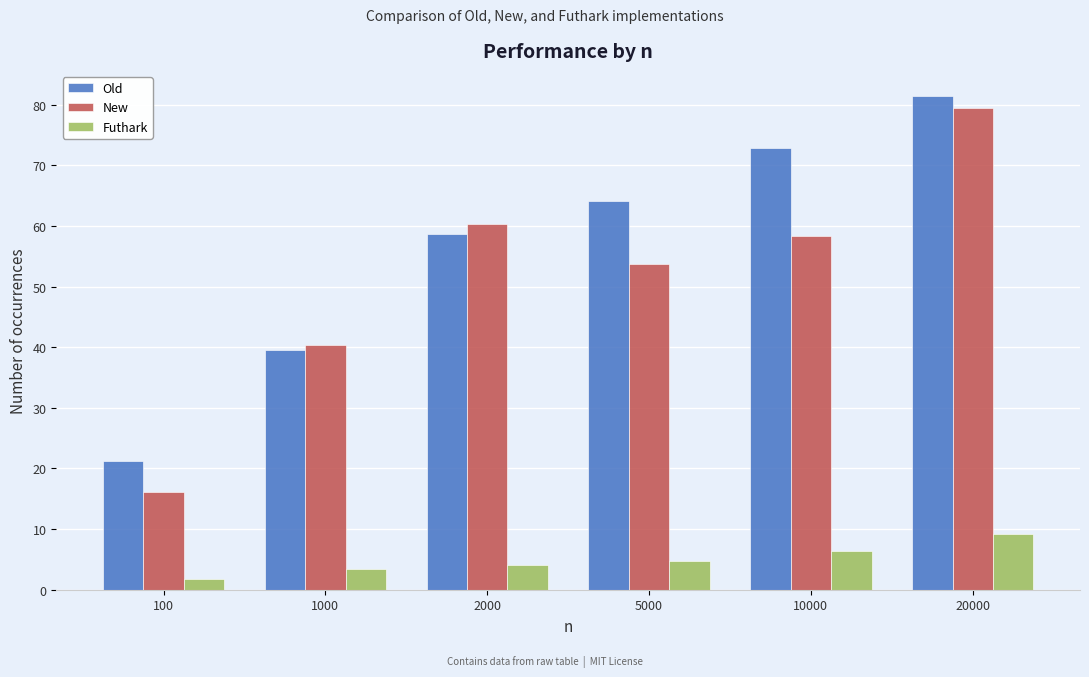

Reading right to left, what are all the values shown in this chart?

Old: 81.5	72.8	64.1	58.6	39.6	21.2
New: 79.4	58.4	53.8	60.4	40.3	16.1
Futhark: 9.2	6.4	4.7	4.0	3.4	1.7